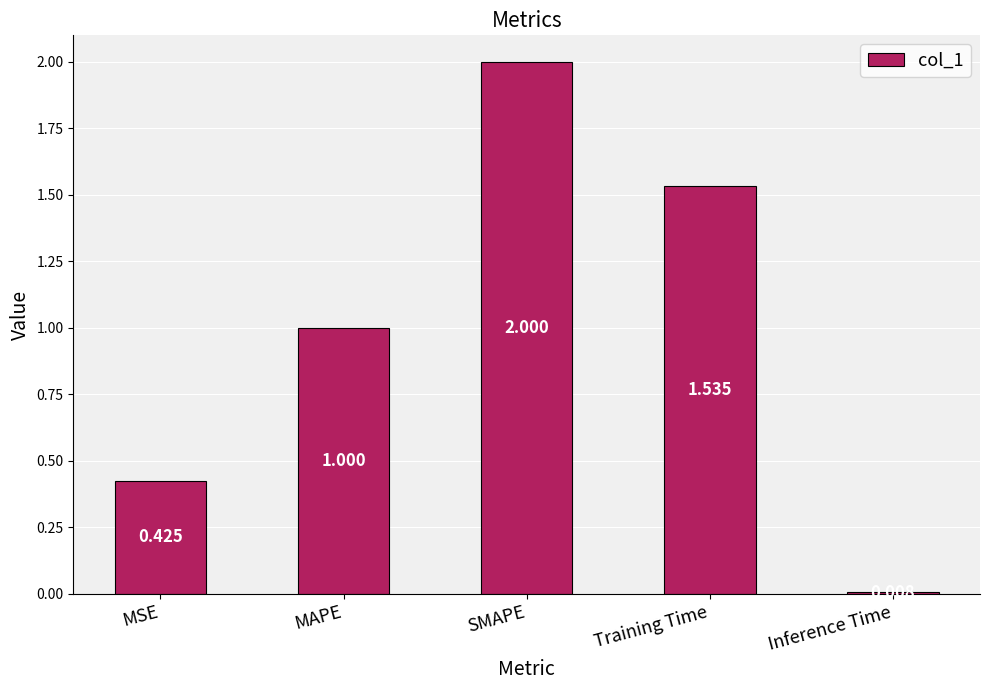

Which category has the lowest value across all series?

Inference Time